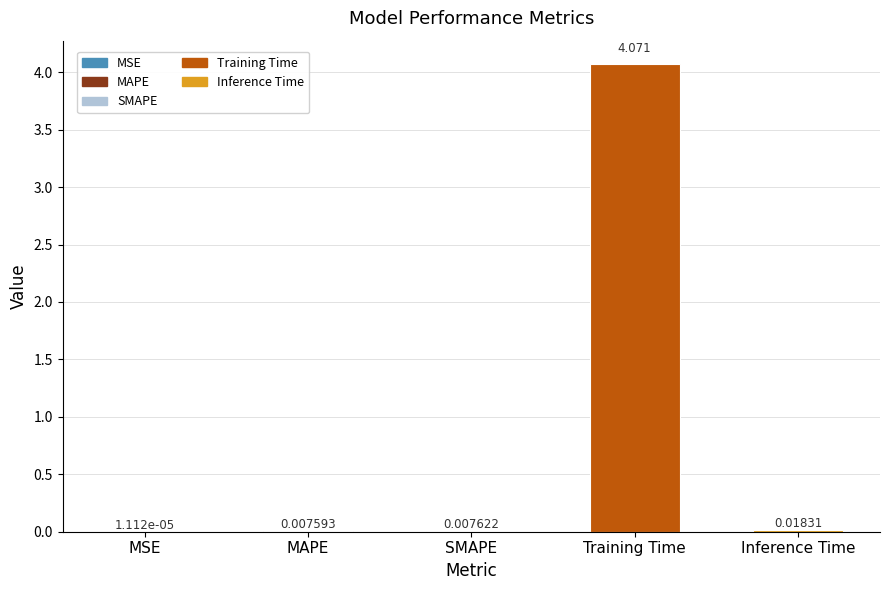

Which has a higher value, Training Time or MAPE?

Training Time